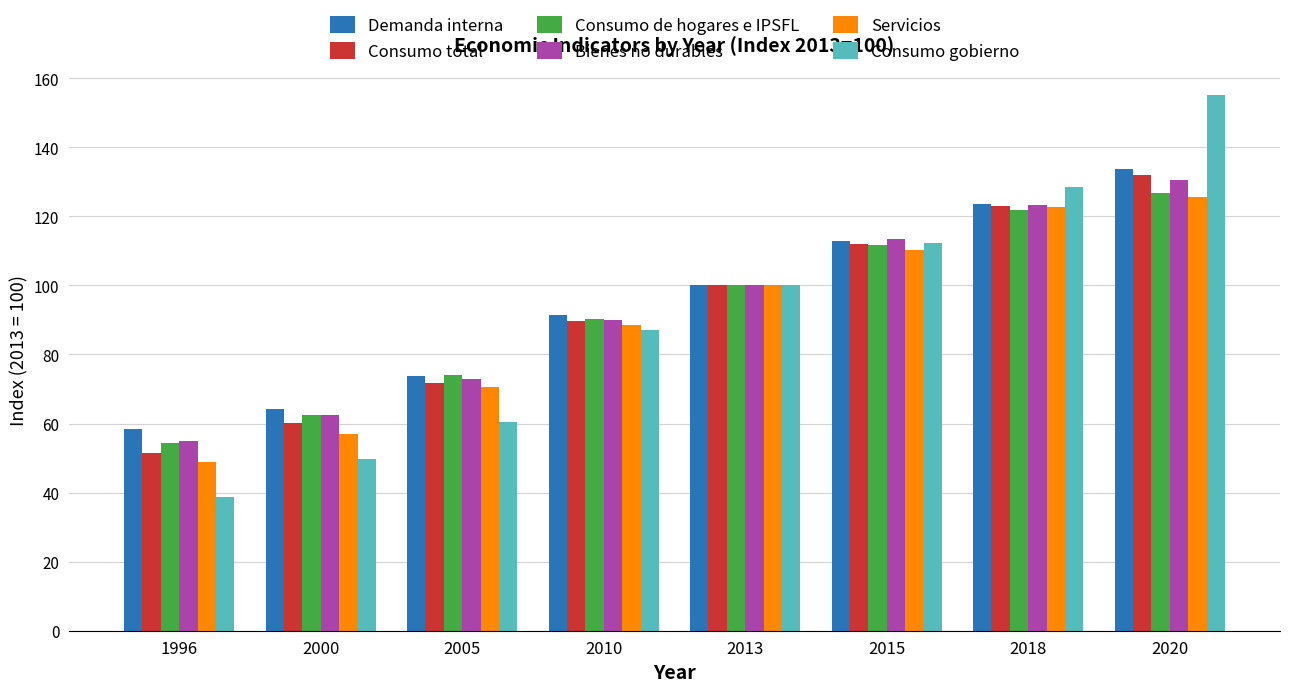

How many groups of bars are there?

8